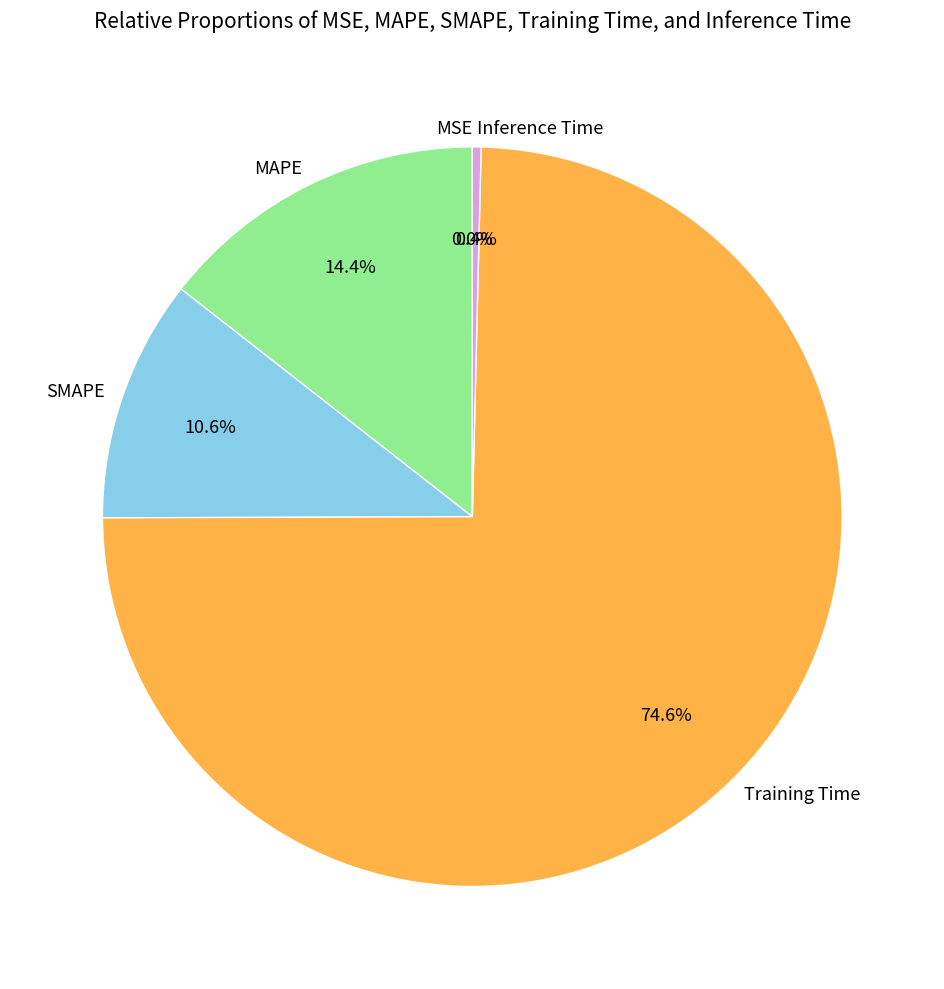

Does Training Time represent more than half of the total?

Yes